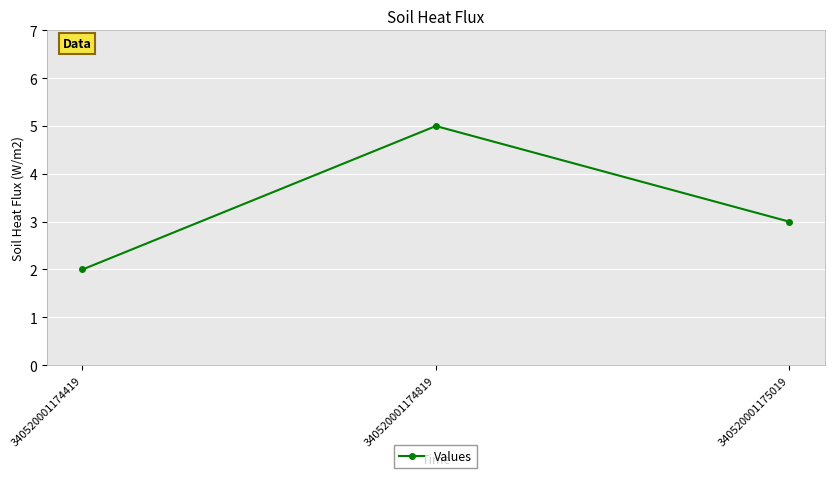

List the labels in order of value, largest first.

340520001174819, 340520001175019, 340520001174419